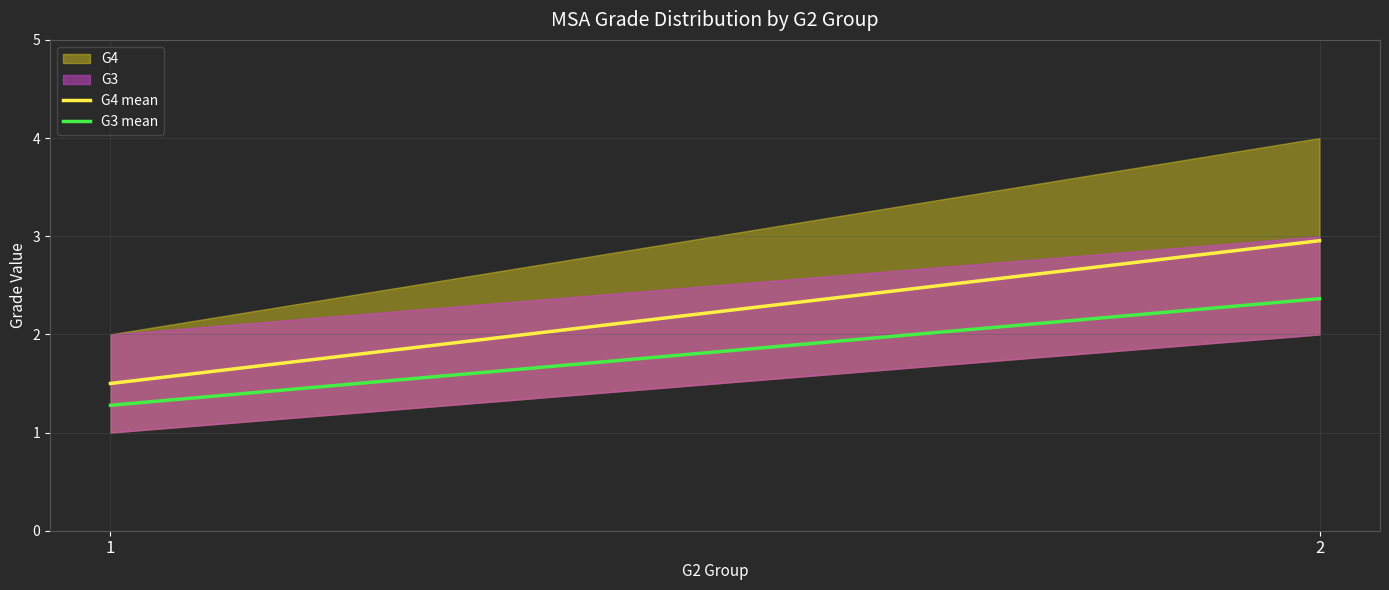

At which label does G3 mean reach its peak?

2